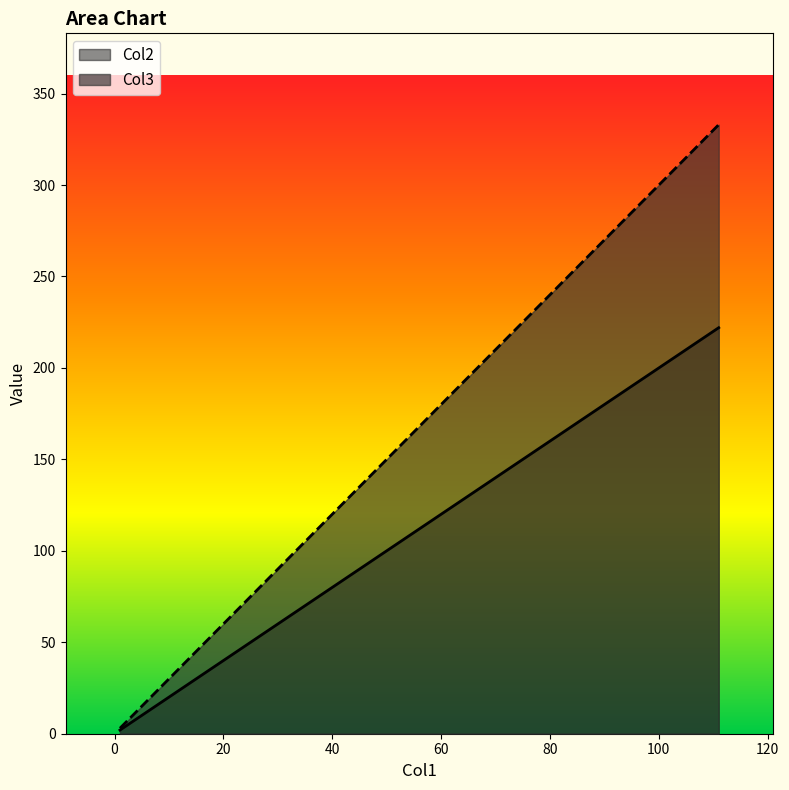

What is the value of the Col2 point at the 3rd from the left?

222